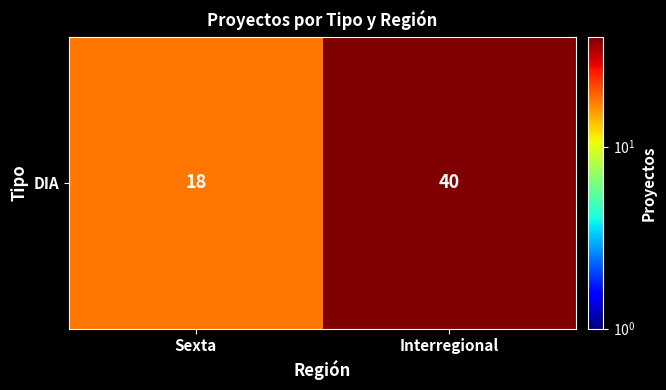

The chart shows a value of 7 at Sexta. True or false?

False